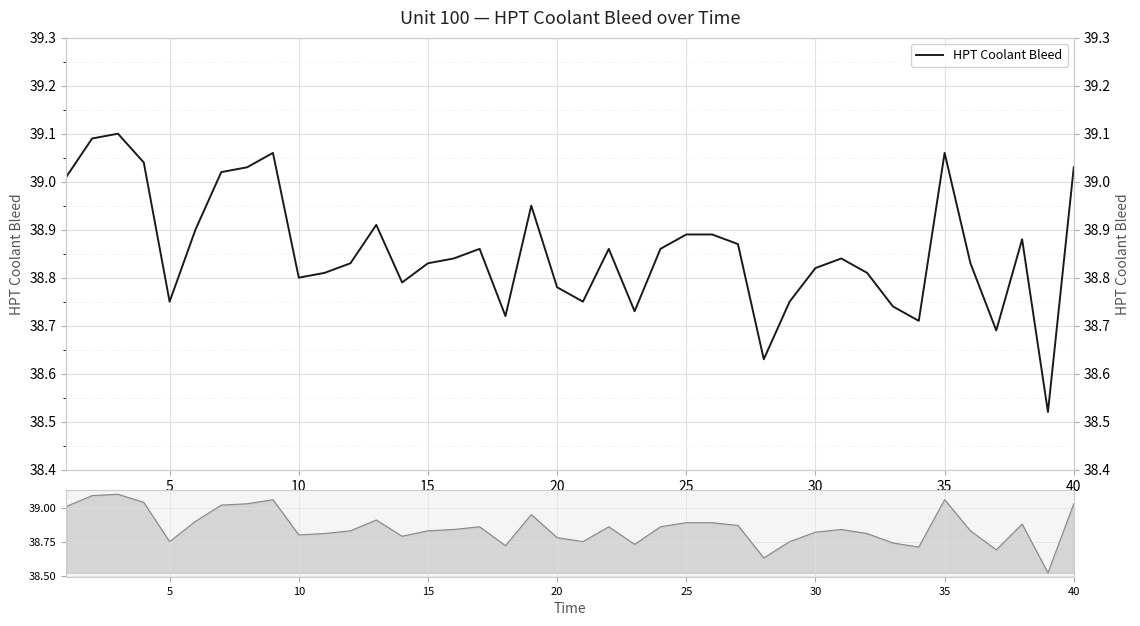

Reading right to left, extract all data points from this chart.

39.0	38.5	38.9	38.7	38.8	39.1	38.7	38.7	38.8	38.8	38.8	38.8	38.6	38.9	38.9	38.9	38.9	38.7	38.9	38.8	38.8	39.0	38.7	38.9	38.8	38.8	38.8	38.9	38.8	38.8	38.8	39.1	39.0	39.0	38.9	38.8	39.0	39.1	39.1	39.0